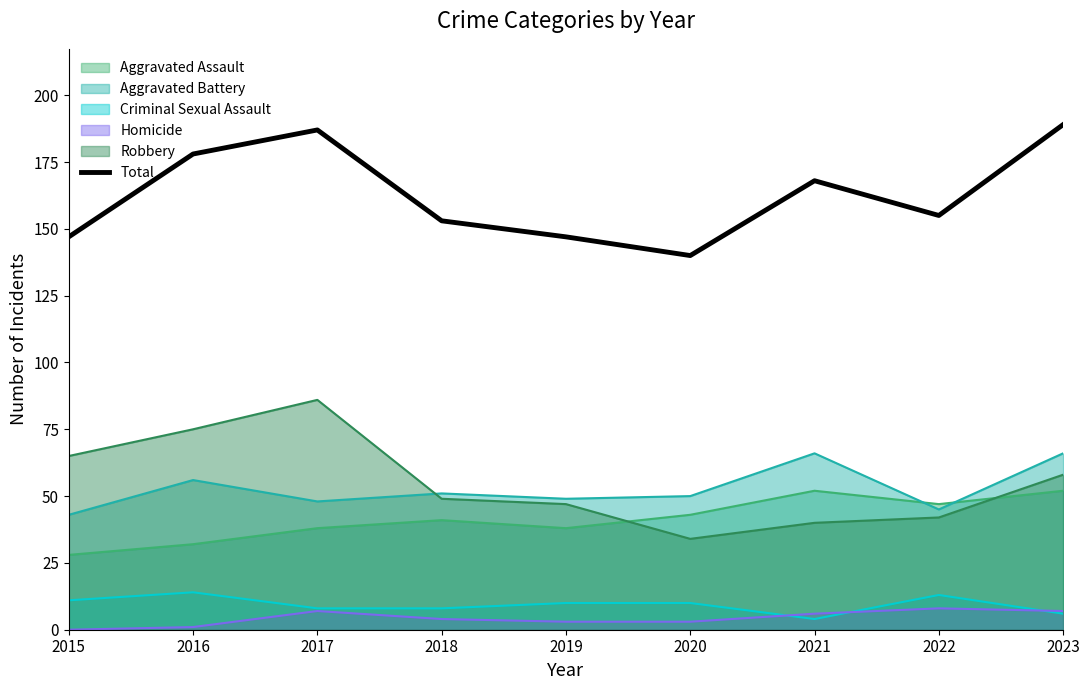

Is it true that the value at 2019 is 147?

True